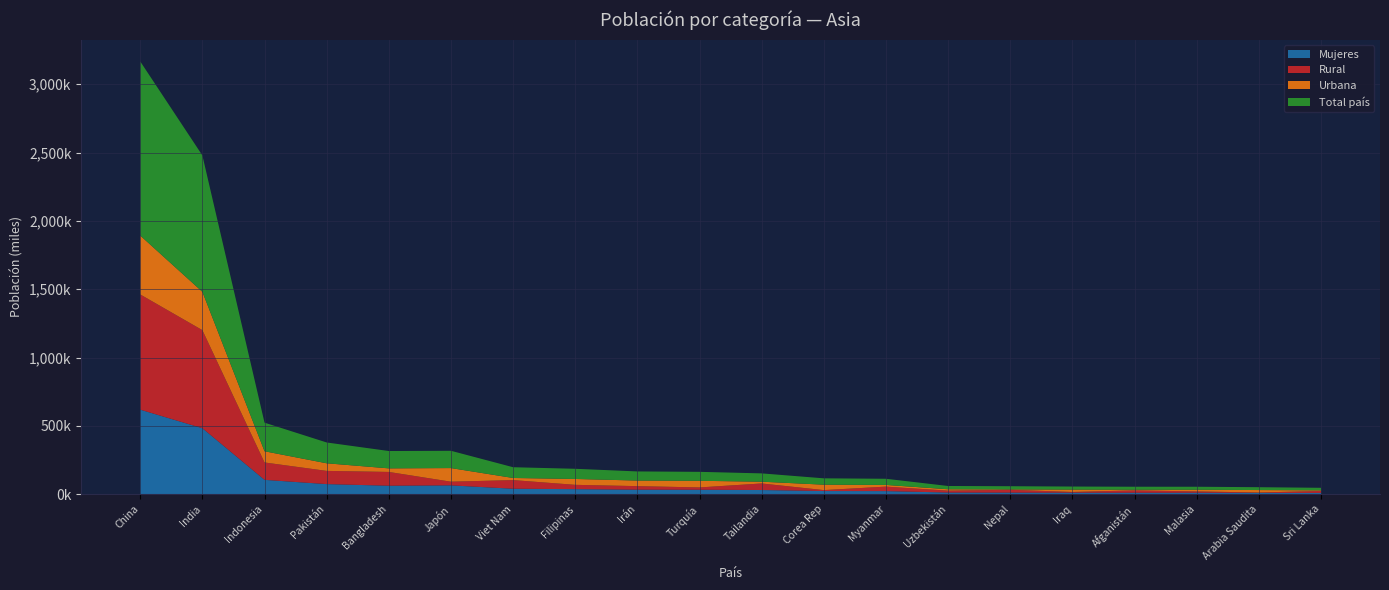

Reading right to left, transcribe all the data shown in this chart.

Mujeres: 9412	9333	10765	10672	11031	11538	12054	22633	23042	30482	32436	32910	36896	39858	64508	61947	73698	104852	482801	618475
Rural: 14305	3106	9495	17217	5309	20684	13853	32754	6897	47926	16994	26001	31514	63223	26930	100839	96764	127231	717585	843136
Urbana: 4334	17793	12335	4707	17141	2701	10089	12305	39583	12930	48552	40795	42940	15482	99575	26109	55567	82024	280471	430971
Total país: 18639	20899	21830	21924	22450	23385	23942	45059	46480	60856	65546	66796	74454	78705	126505	126948	152331	209255	998056	1274107